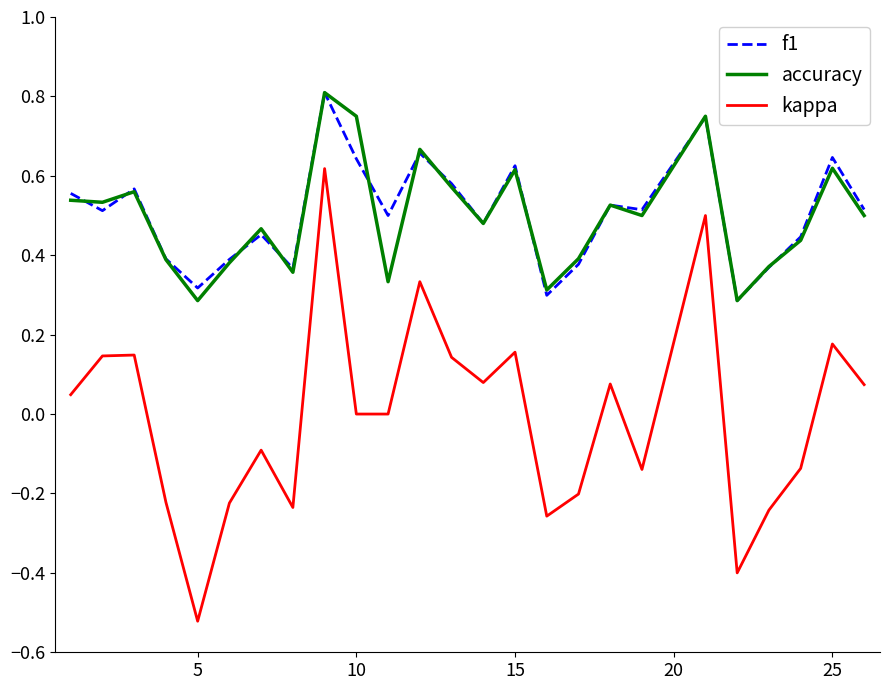

Which series has the widest spread of values?

kappa